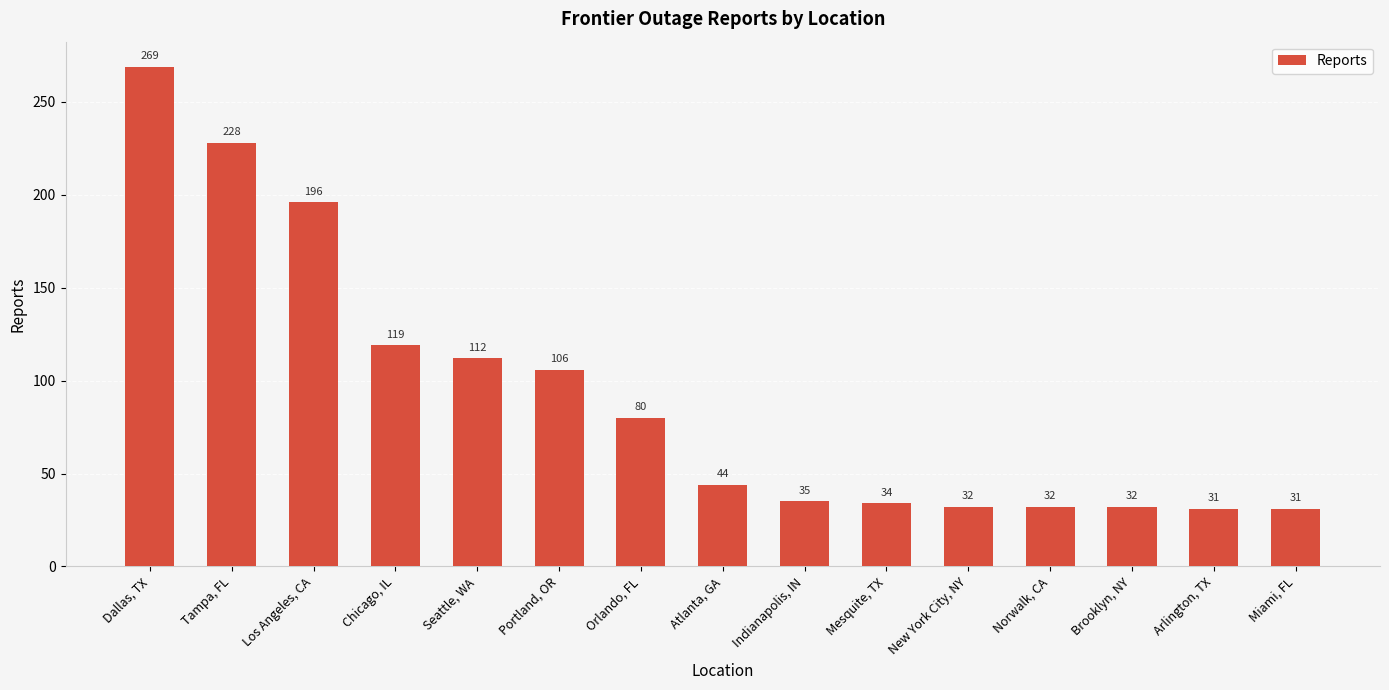

Does the chart contain any negative values?

No